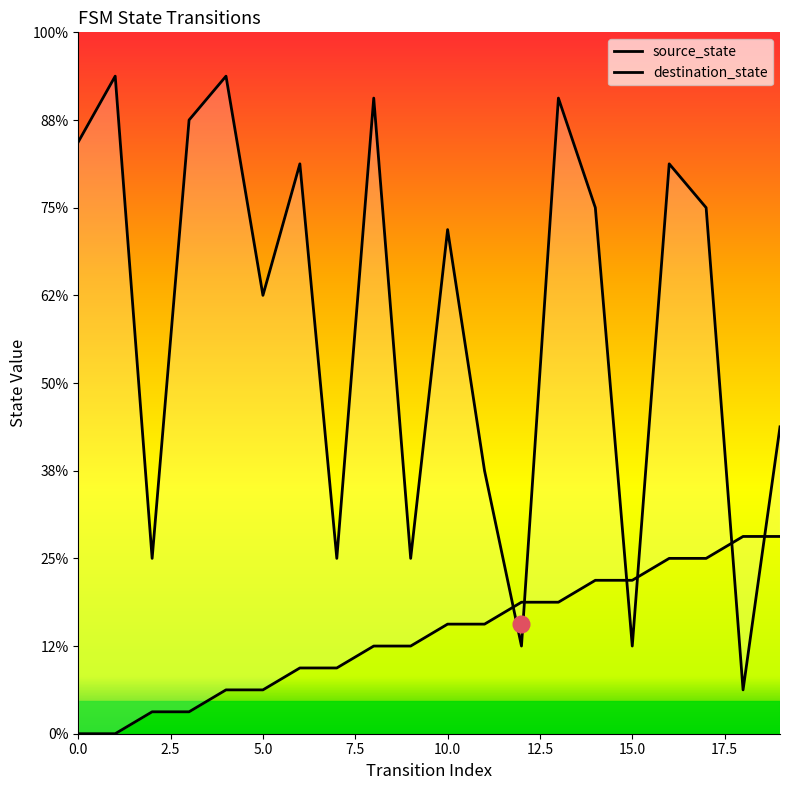

Where does the source_state series first go above 5?

12